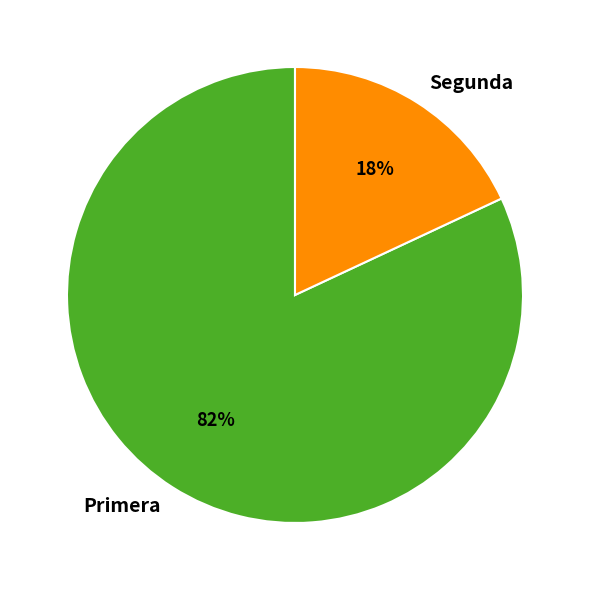

Is there any slice that represents more than half of the pie?

Yes